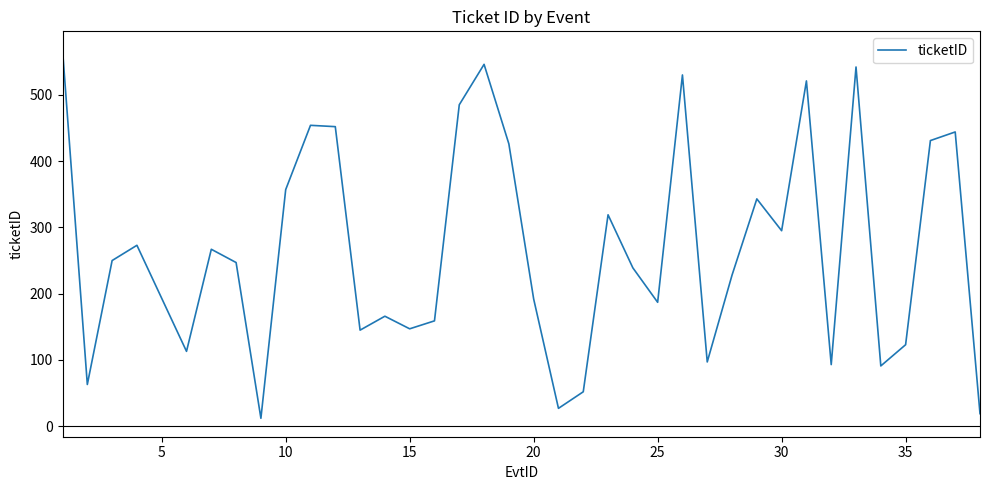

What is the greatest value displayed?

568